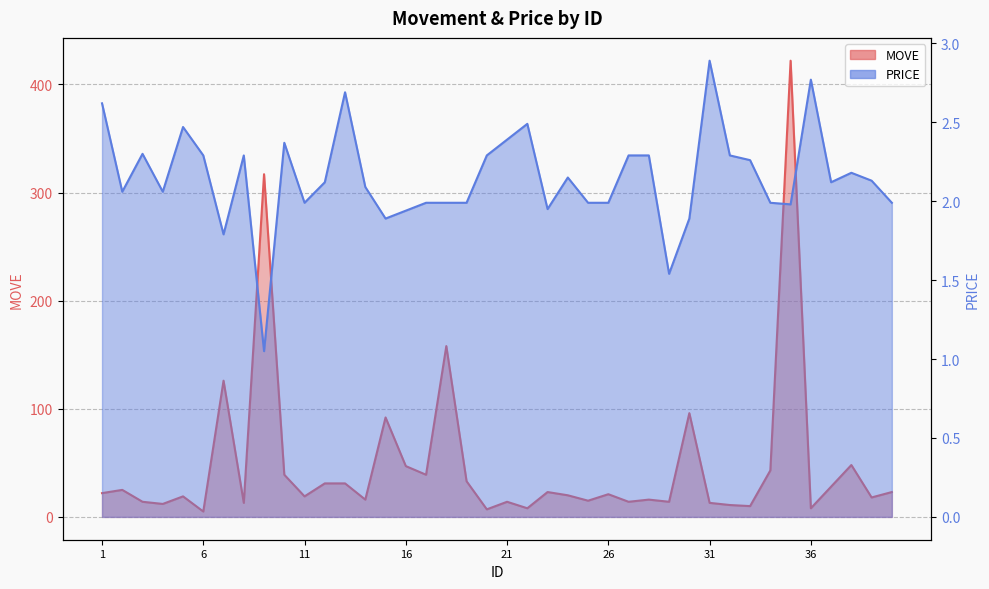

What is the value of the MOVE point at the 7th from the left?

126.0